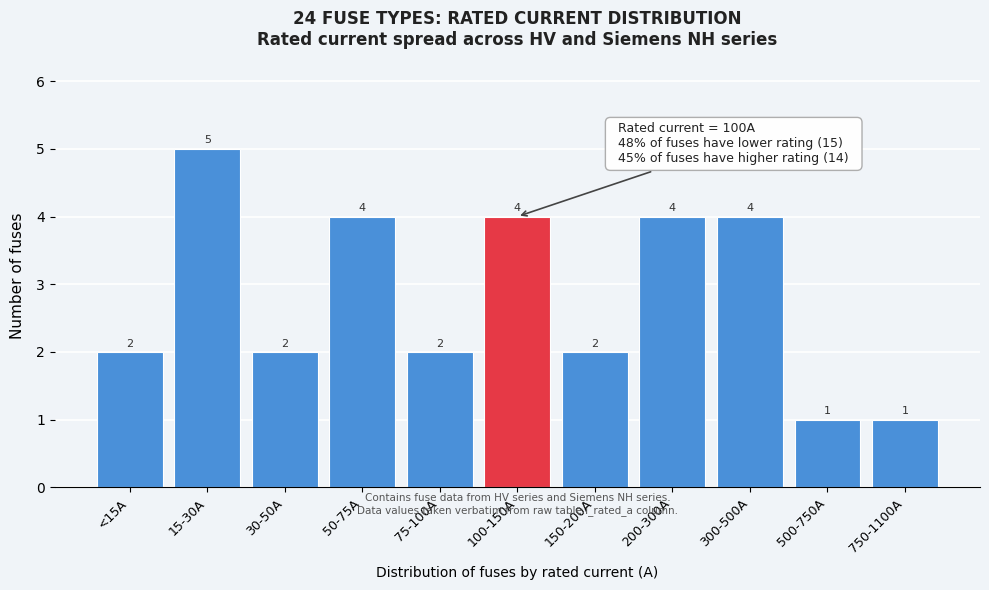

Reading left to right, what are all the values shown in this chart?

<15A=2	15-30A=5	30-50A=2	50-75A=4	75-100A=2	100-150A=4	150-200A=2	200-300A=4	300-500A=4	500-750A=1	750-1100A=1